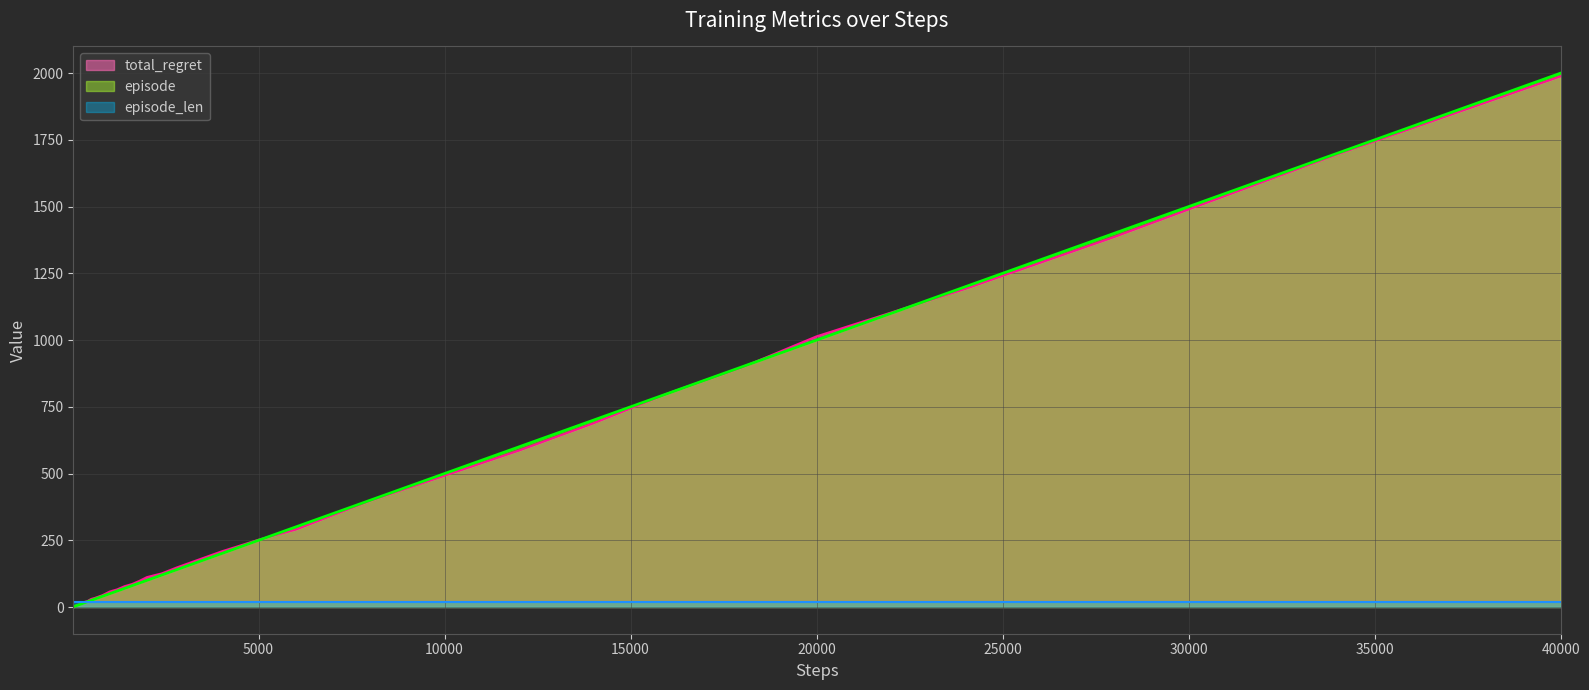

Which series has the widest spread of values?

episode